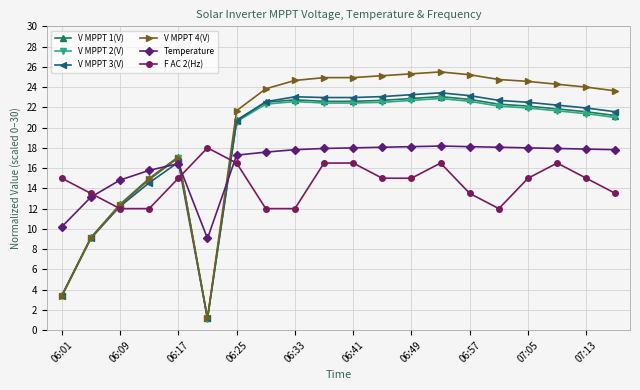

What is the value of the V MPPT 4(V) point at the 18th from the left?

24.3